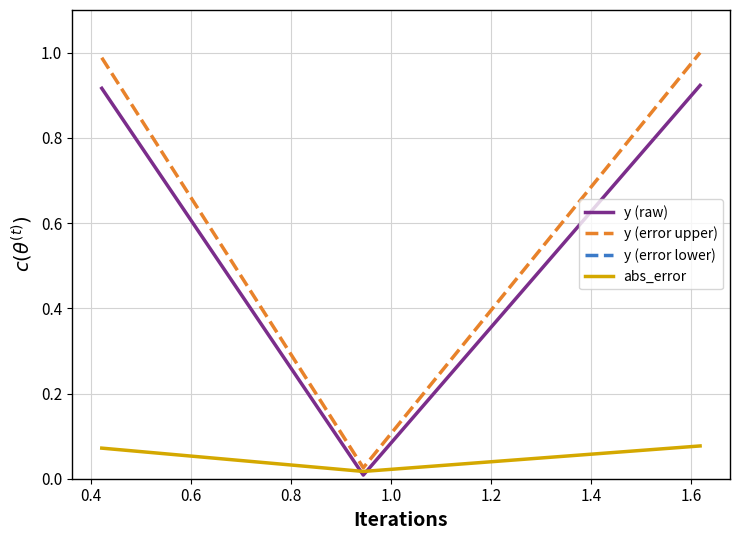

How many lines are shown in the chart?

4